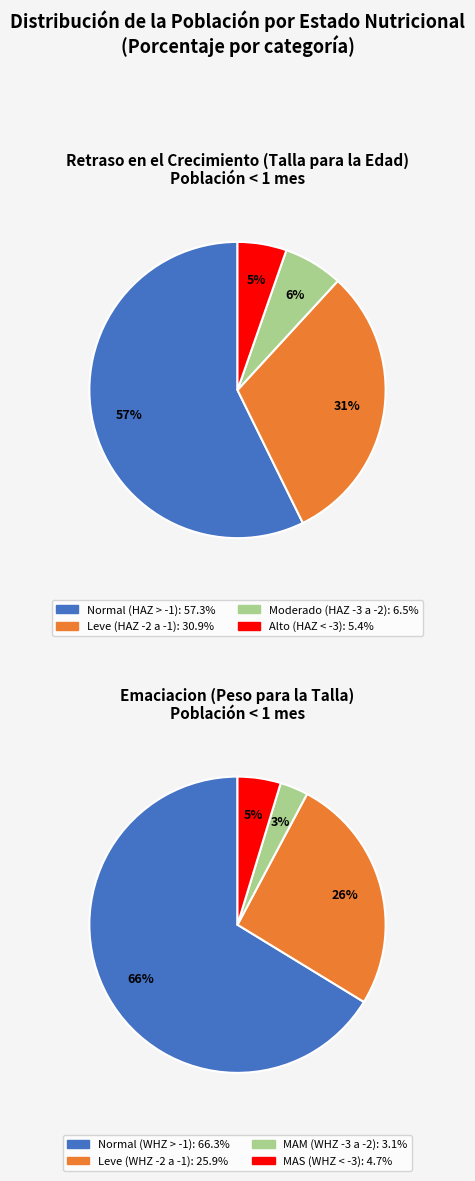

The 1 slice represents 31% of the pie. True or false?

True